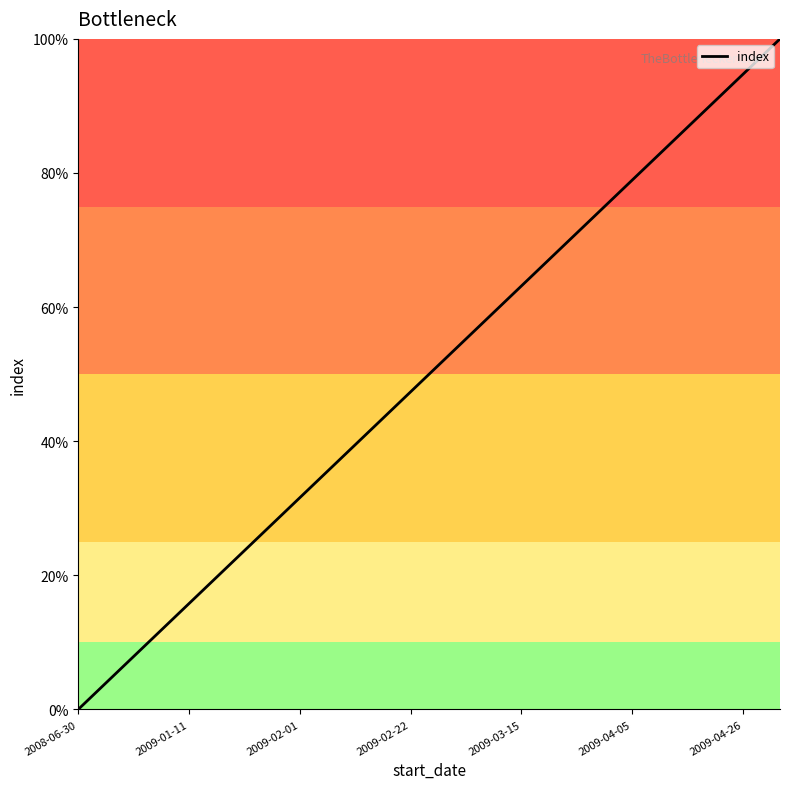

What is the maximum value shown in the chart?

100.0